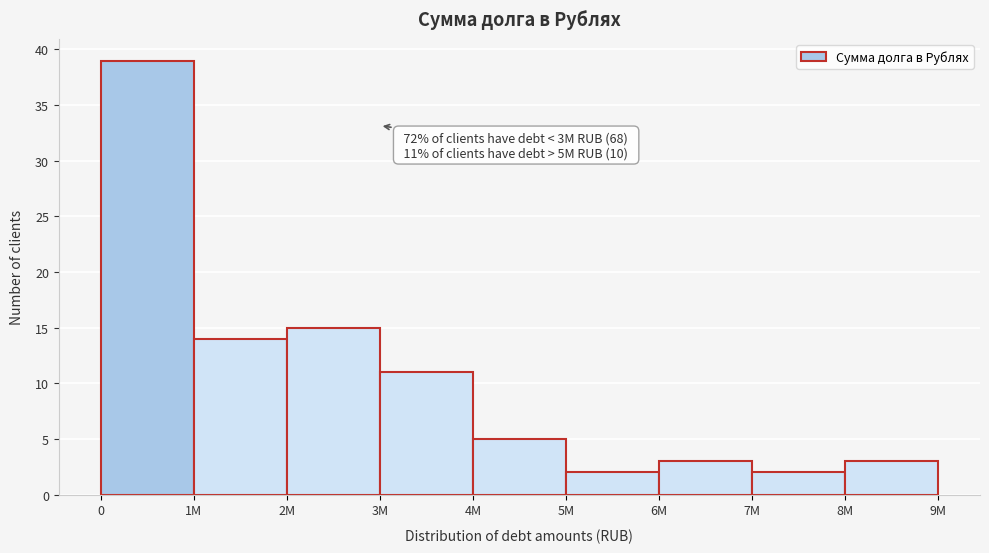

Reading left to right, list all the values displayed in this chart.

0=39	1M=14	2M=15	3M=11	4M=5	5M=2	6M=3	7M=2	8M=3